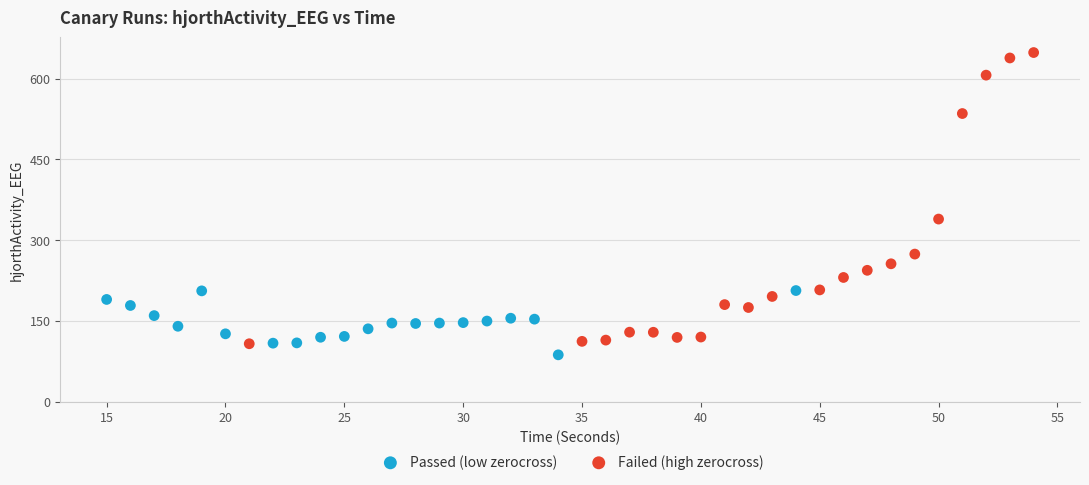

What are all the series names shown in the legend?

Passed (low zerocross), Failed (high zerocross)